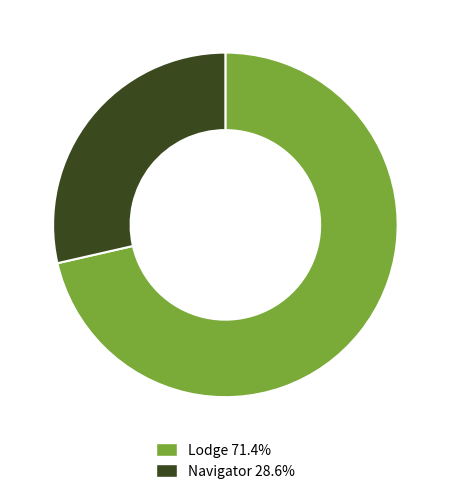

Which has a higher value, Lodge or Navigator?

Lodge